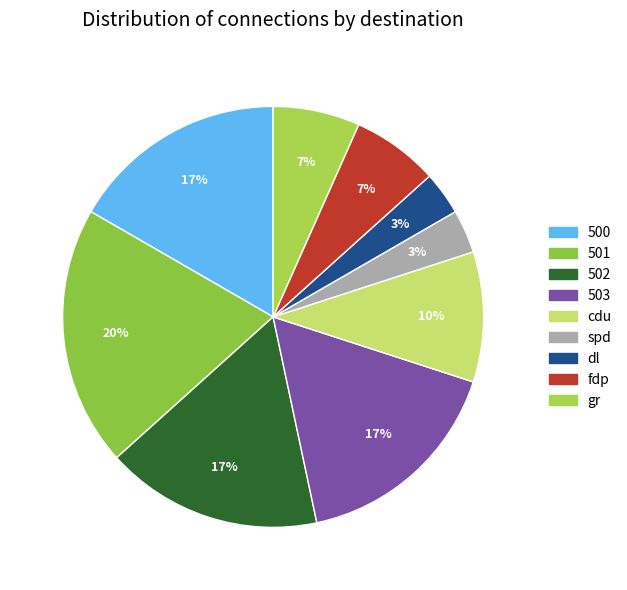

Which category has the biggest portion of the pie?

501